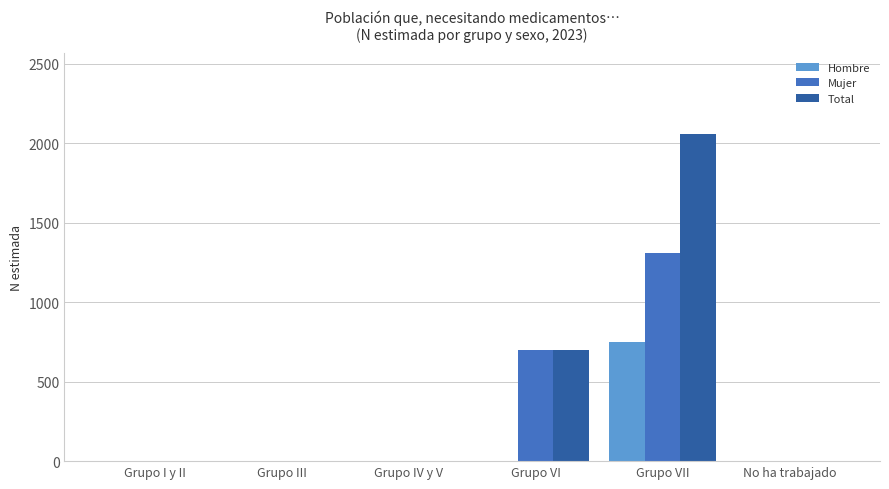

Which label corresponds to the largest value in the chart?

Grupo VII